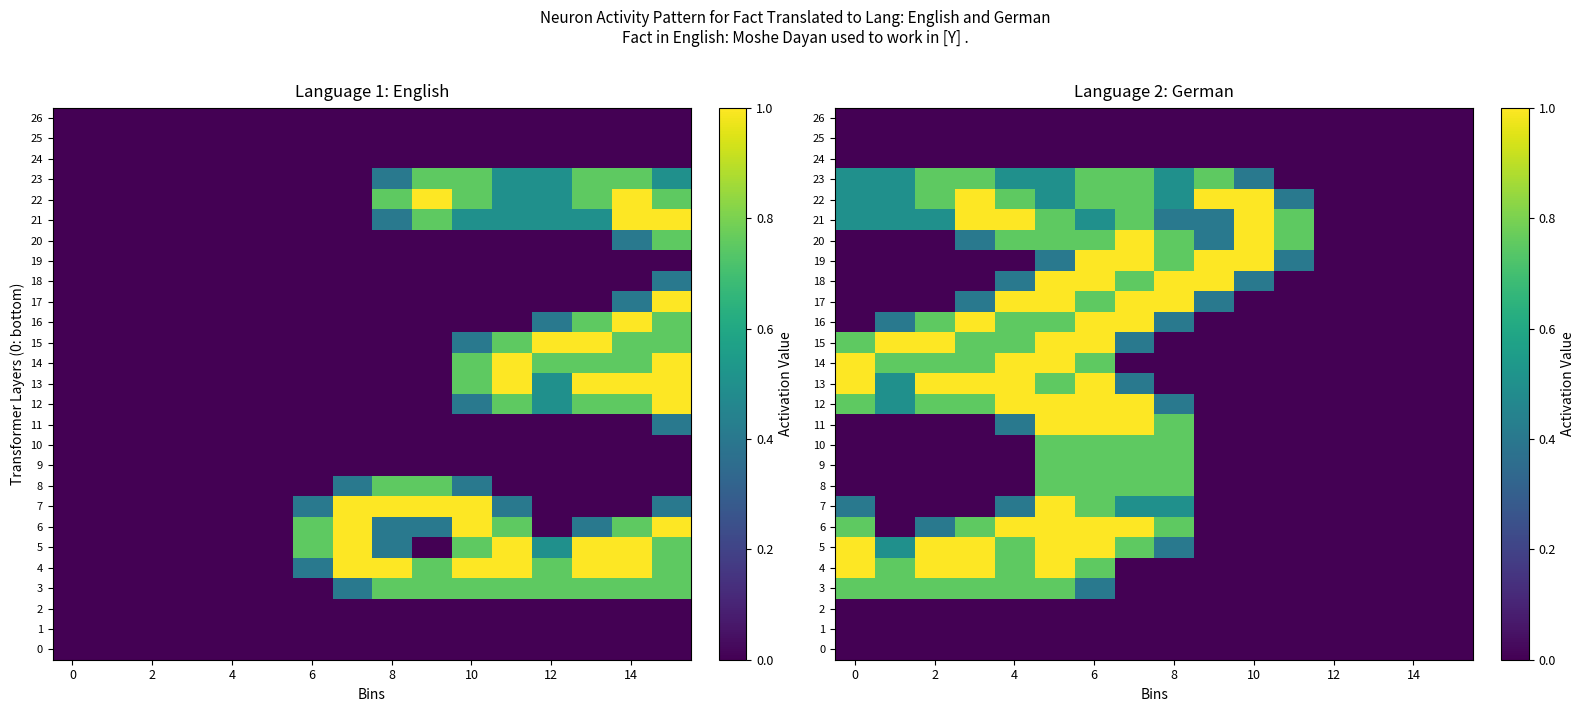

What is the greatest value displayed?

1.0